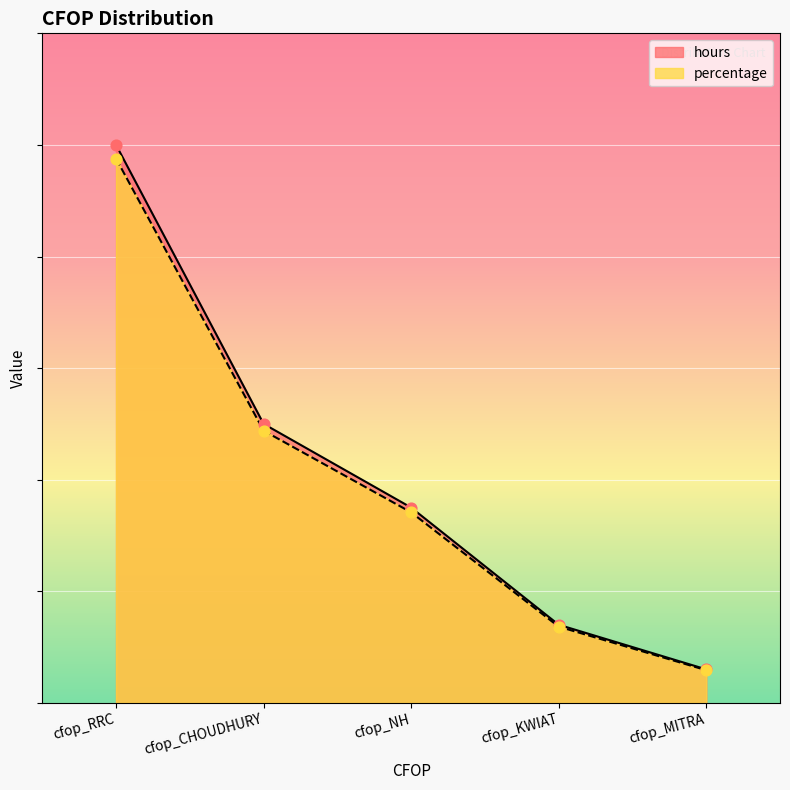

Which series has the largest Y range (max minus min)?

hours